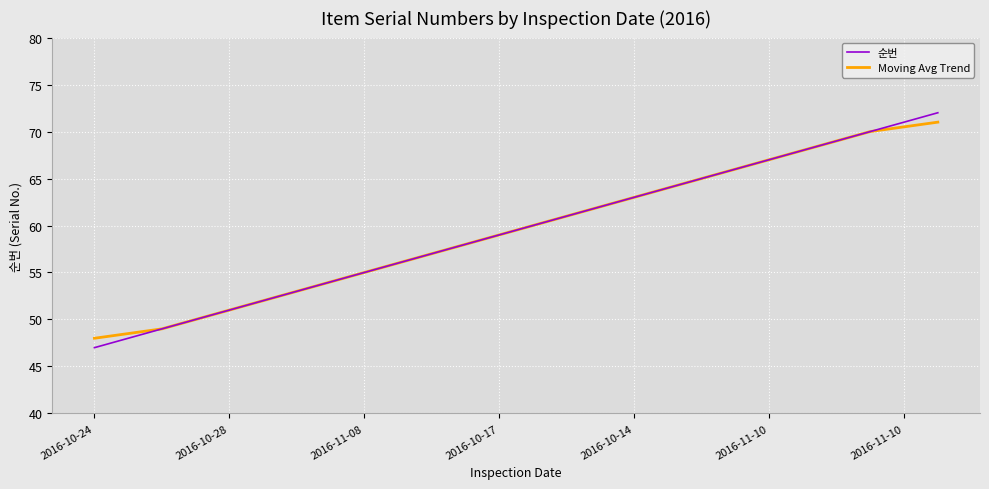

What is the smallest value displayed?

47.0